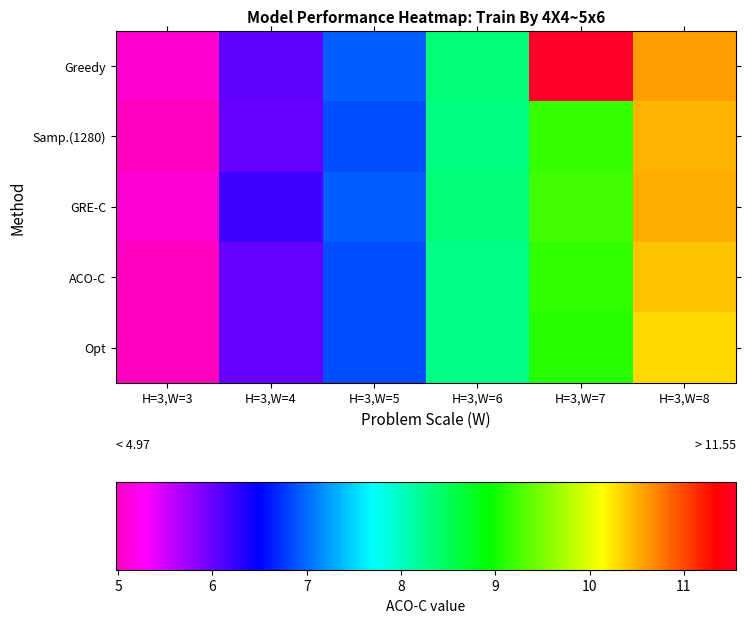

Between H=3,W=6 and H=3,W=8, which is larger?

H=3,W=8